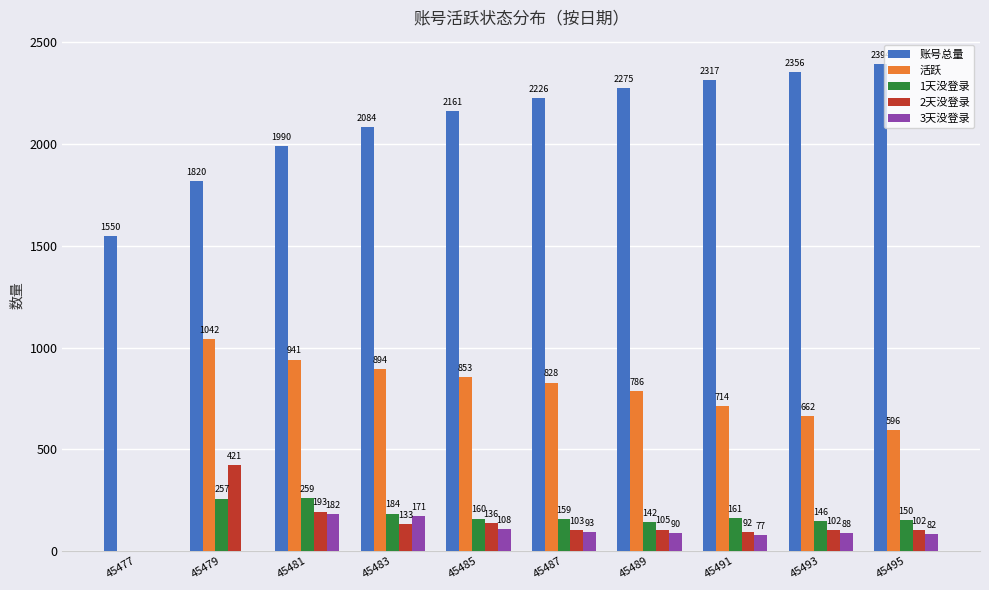

At which label does 活跃 reach its peak?

45479